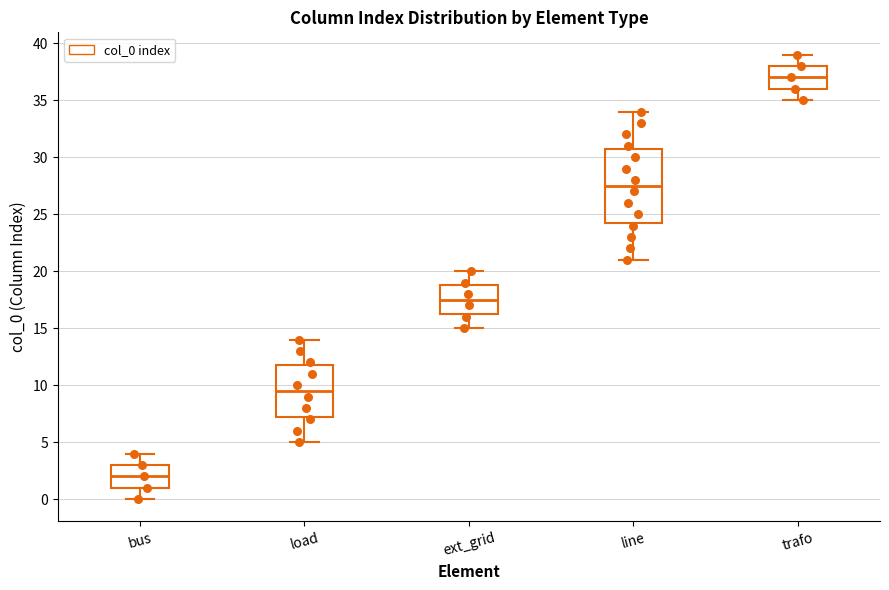

Reading left to right, transcribe this box plot: for each box, give where its median line is, the range the box spans, and where its two whiskers end, as read against the y-axis. The values are not printed on the chart, so give them approximately, as read against the axis.

bus: median 2.0, box 1.0 to 3.0, whiskers 0.0 to 4.0
load: median 9.5, box 7.5 to 12.0, whiskers 5.0 to 14.0
ext_grid: median 17.5, box 16.5 to 19.0, whiskers 15.0 to 20.0
line: median 27.5, box 24.5 to 31.0, whiskers 21.0 to 34.0
trafo: median 37.0, box 36.0 to 38.0, whiskers 35.0 to 39.0